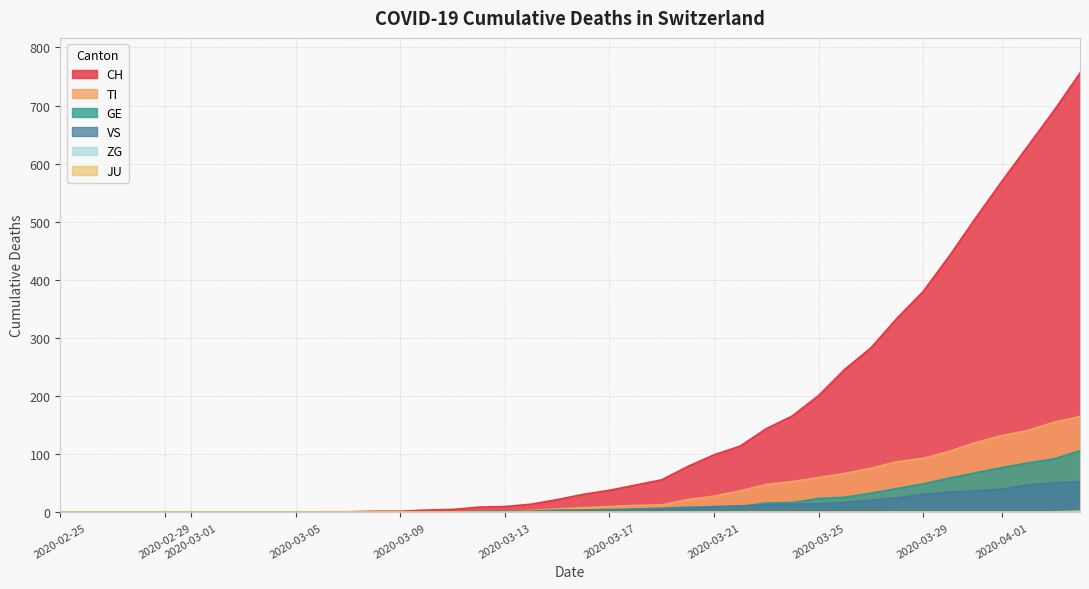

The value of TI at 2020-03-01 is 0. True or false?

True